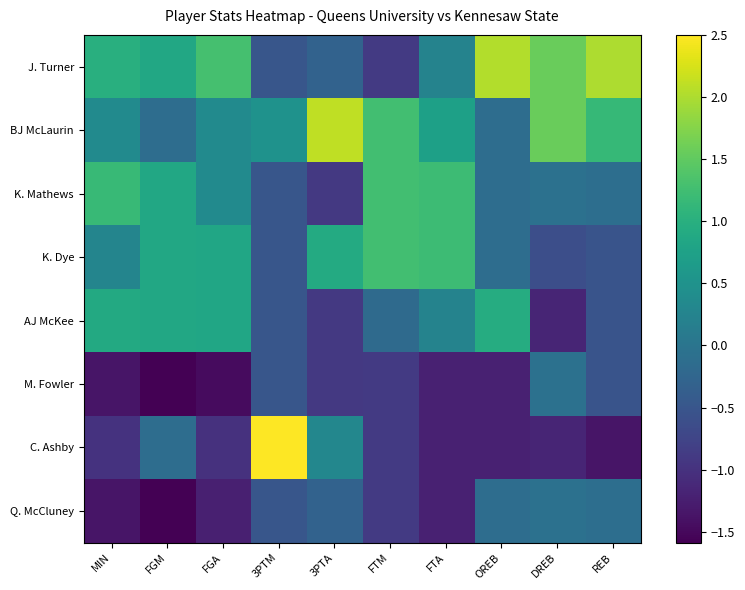

Reading right to left, transcribe all the data shown in this chart.

J. Turner: REB=2.0	DREB=1.6	OREB=2.0	FTA=0.2	FTM=-0.9	3PTA=-0.3	3PTM=-0.5	FGA=1.3	FGM=0.9	MIN=1.0
BJ McLaurin: REB=1.2	DREB=1.6	OREB=-0.1	FTA=0.7	FTM=1.3	3PTA=2.1	3PTM=0.5	FGA=0.4	FGM=-0.1	MIN=0.4
K. Mathews: REB=-0.1	DREB=-0.1	OREB=-0.1	FTA=1.2	FTM=1.3	3PTA=-0.9	3PTM=-0.5	FGA=0.4	FGM=0.9	MIN=1.2
K. Dye: REB=-0.5	DREB=-0.6	OREB=-0.1	FTA=1.2	FTM=1.3	3PTA=0.9	3PTM=-0.5	FGA=0.8	FGM=0.9	MIN=0.3
AJ McKee: REB=-0.5	DREB=-1.2	OREB=0.9	FTA=0.2	FTM=-0.2	3PTA=-0.9	3PTM=-0.5	FGA=0.8	FGM=0.9	MIN=0.9
M. Fowler: REB=-0.5	DREB=-0.1	OREB=-1.2	FTA=-1.2	FTM=-0.9	3PTA=-0.9	3PTM=-0.5	FGA=-1.5	FGM=-1.6	MIN=-1.4
C. Ashby: REB=-1.4	DREB=-1.2	OREB=-1.2	FTA=-1.2	FTM=-0.9	3PTA=0.3	3PTM=2.5	FGA=-1.0	FGM=-0.1	MIN=-1.0
Q. McCluney: REB=-0.1	DREB=-0.1	OREB=-0.1	FTA=-1.2	FTM=-0.9	3PTA=-0.3	3PTM=-0.5	FGA=-1.2	FGM=-1.6	MIN=-1.4